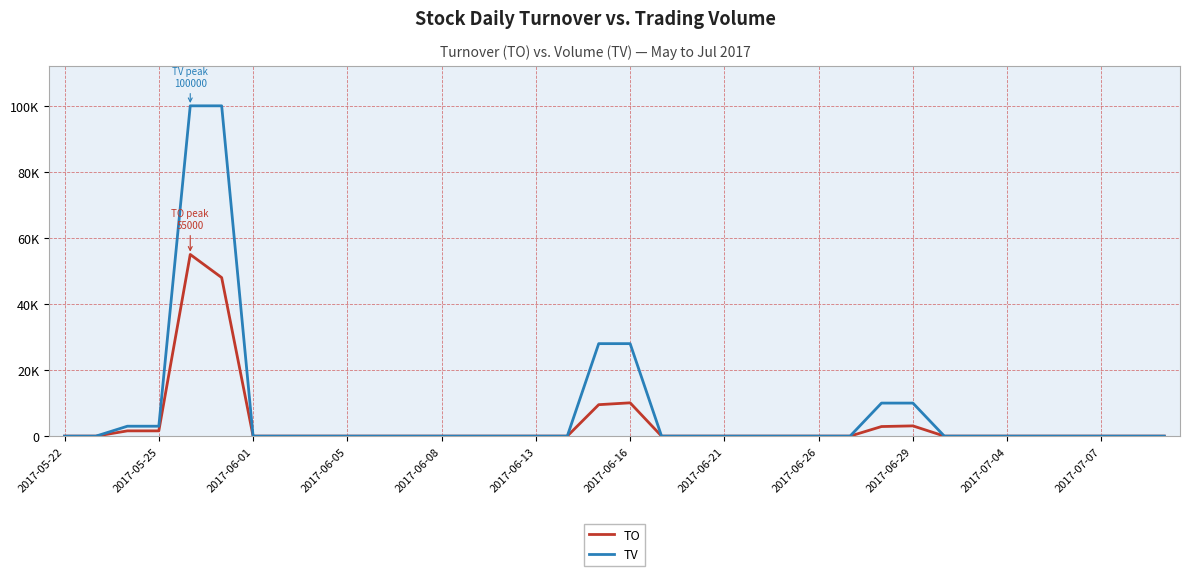

Which series has the largest total across all categories?

TV